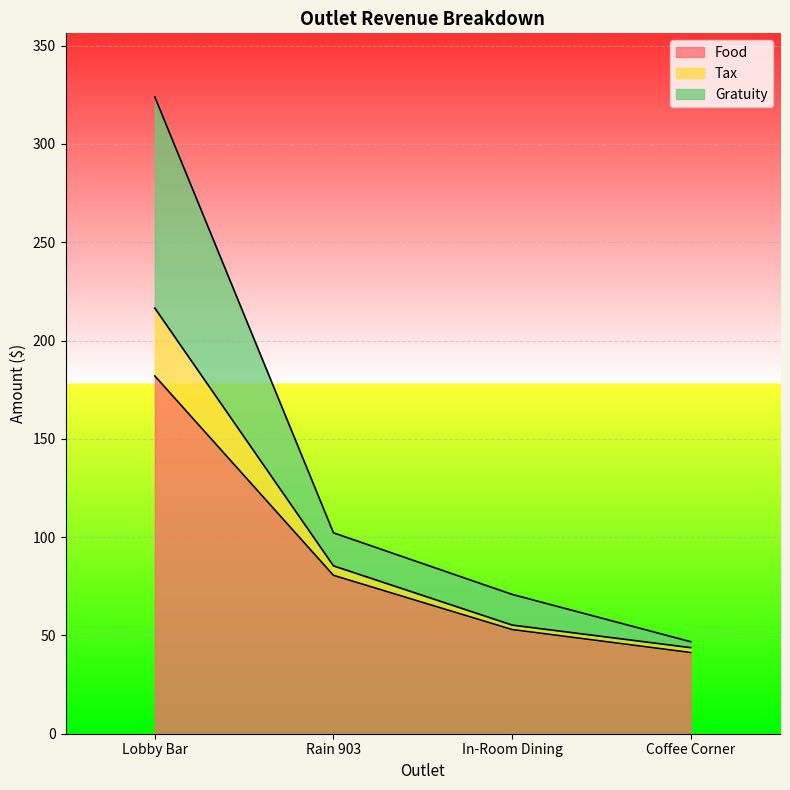

At which category is the sum across all series the highest?

Lobby Bar